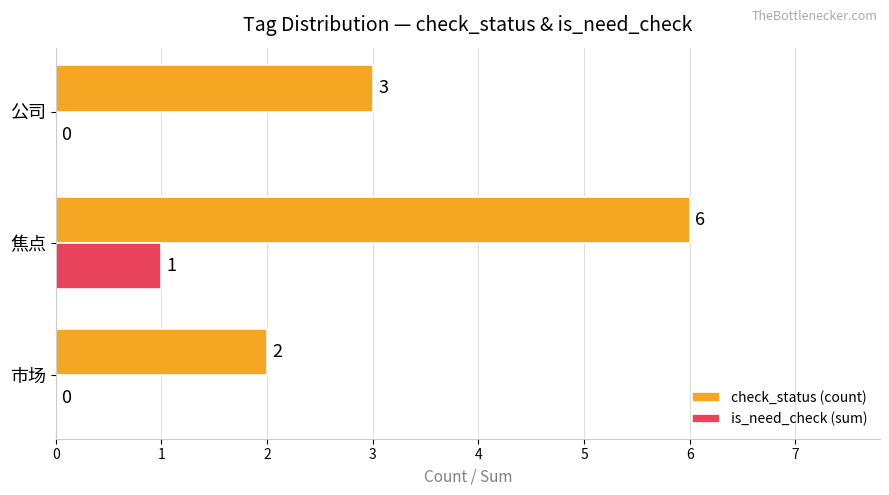

Between 焦点 and 公司, which series saw the biggest shift?

check_status (count)